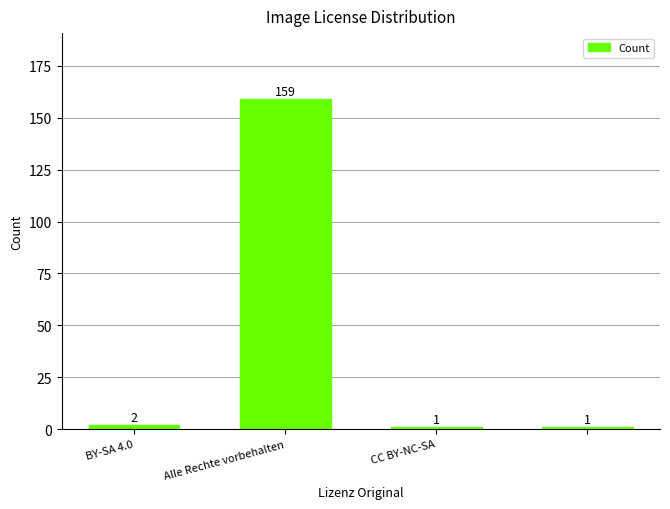

What is the difference between the maximum and minimum values?

158